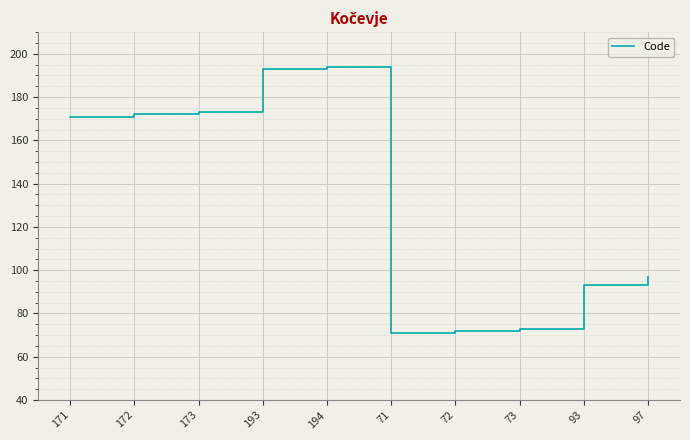

What is the ratio of the value at 171 to the value at 193?

0.9